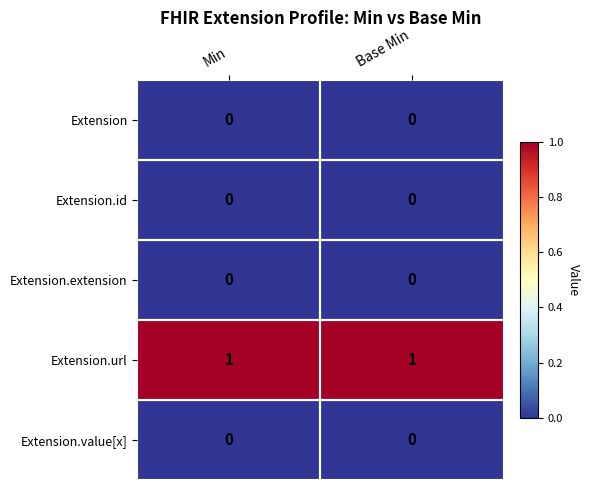

Is the value of Extension.extension at Min greater than the value of Extension.url at Base Min?

No